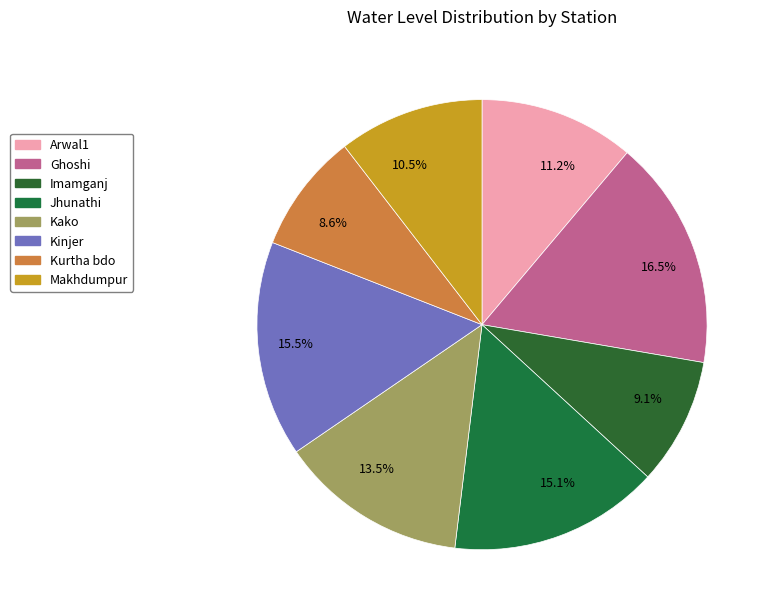

True or false: Kinjer accounts for 8% of the total.

False